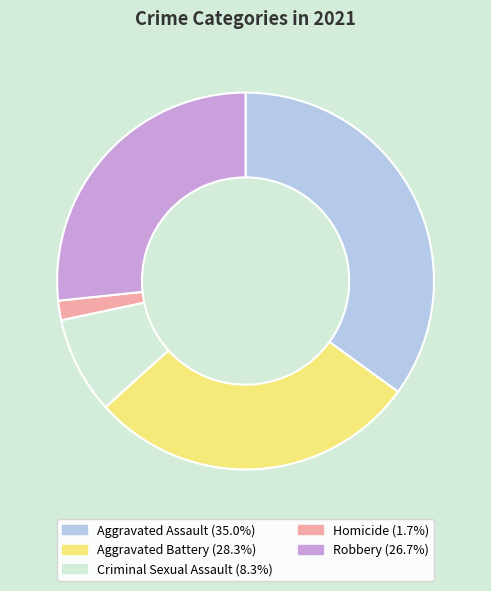

Approximately how many times larger is the value at Robbery (26.7%) compared to Aggravated Battery (28.3%)?

0.9